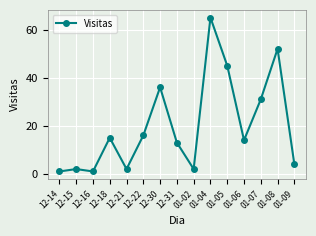

The chart shows a value of 15 at 12-18. True or false?

True